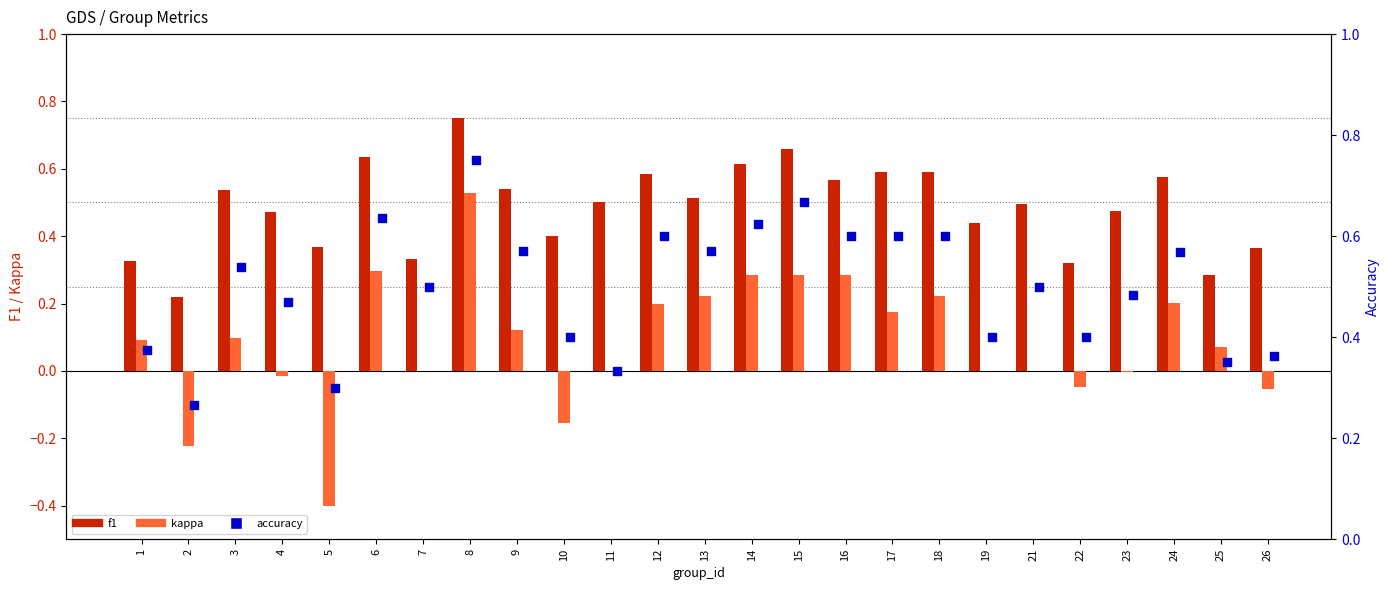

At how many categories does at least one series exceed 0?

25